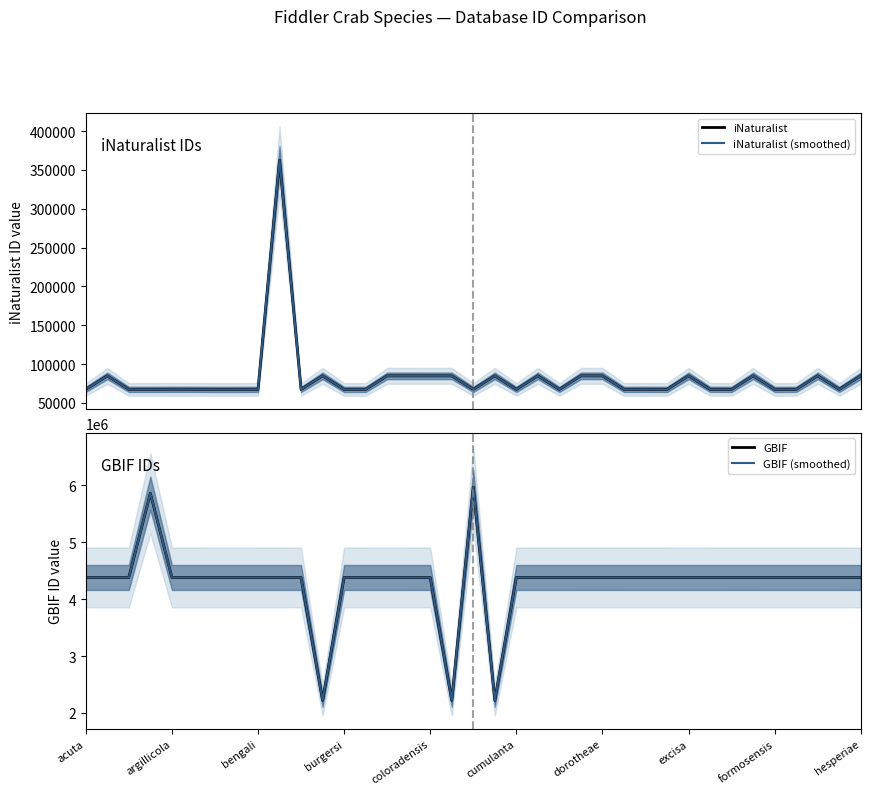

Read the iNaturalist (smoothed) value at 19, to the nearest 50.

84900